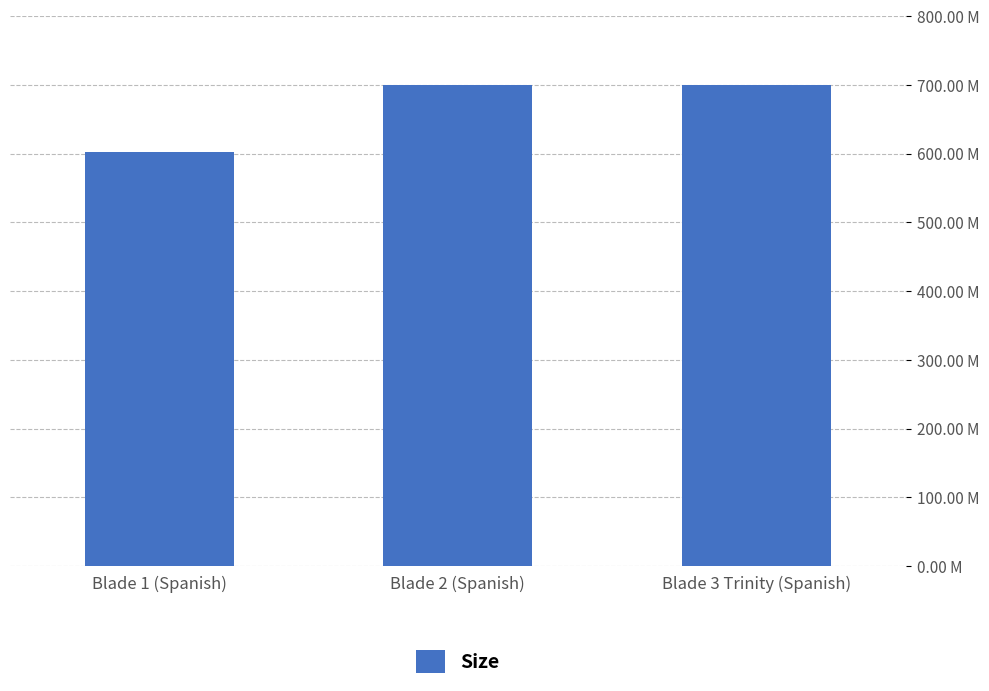

Does the chart contain stacked bars?

No